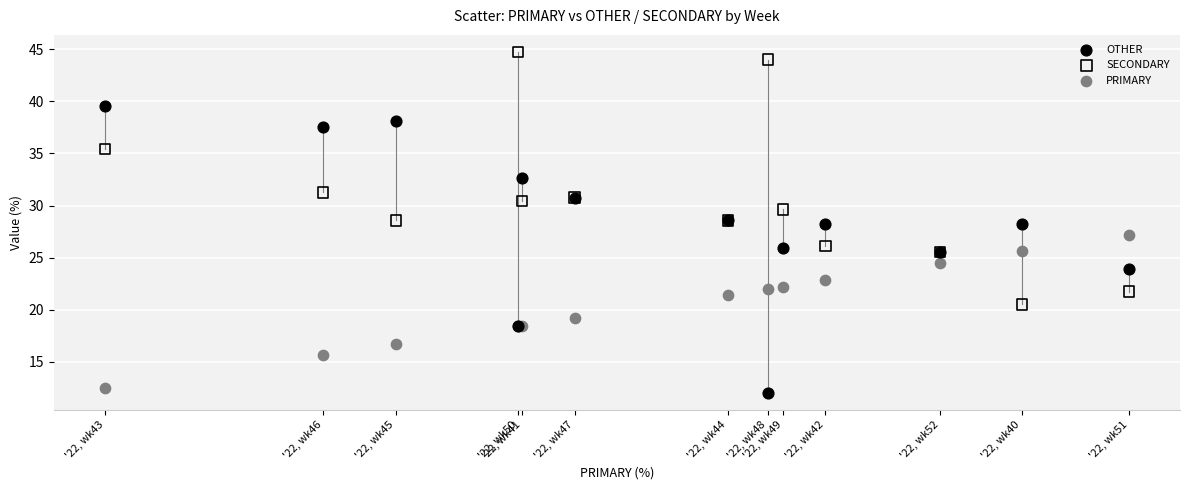

Which series has the widest spread of Y values?

OTHER